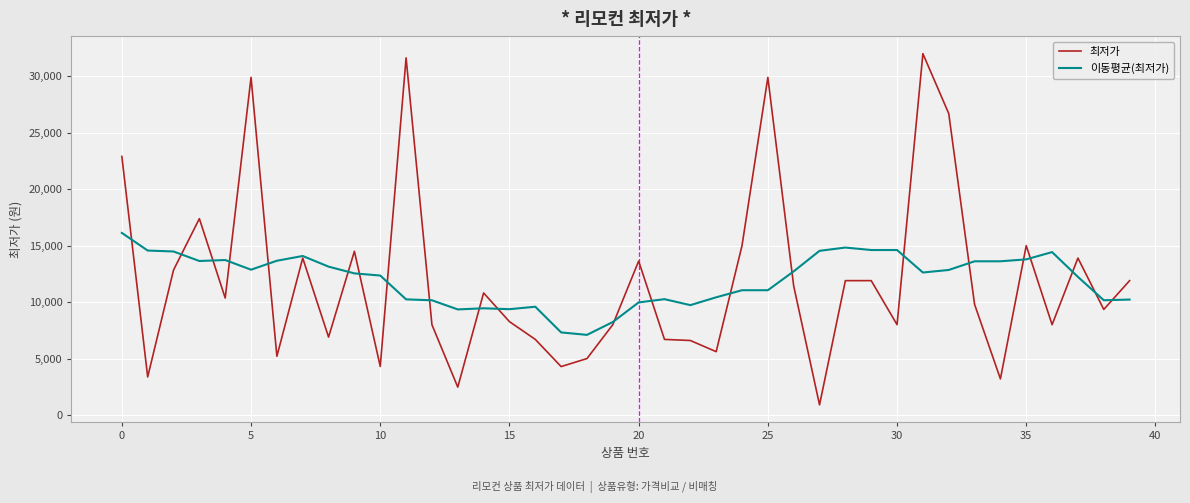

Which series has the largest range (max minus min)?

최저가